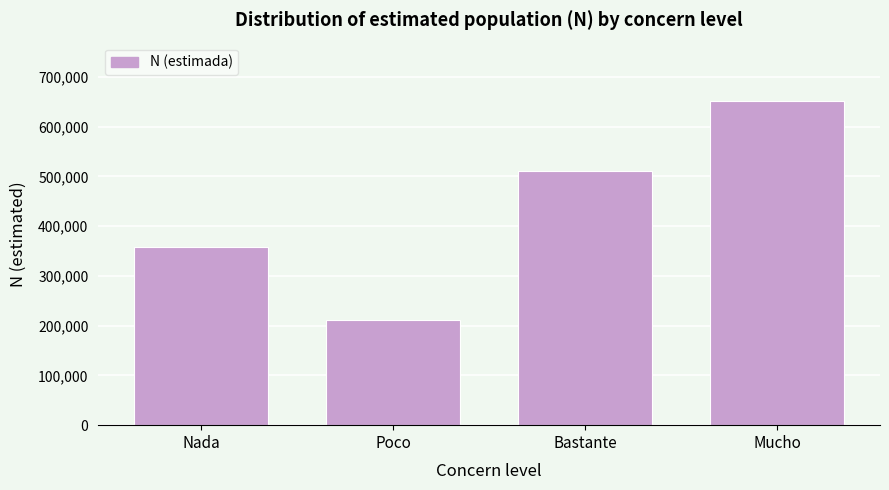

Reading left to right, transcribe all the data shown in this chart.

Nada=357893	Poco=212284	Bastante=510657	Mucho=651718